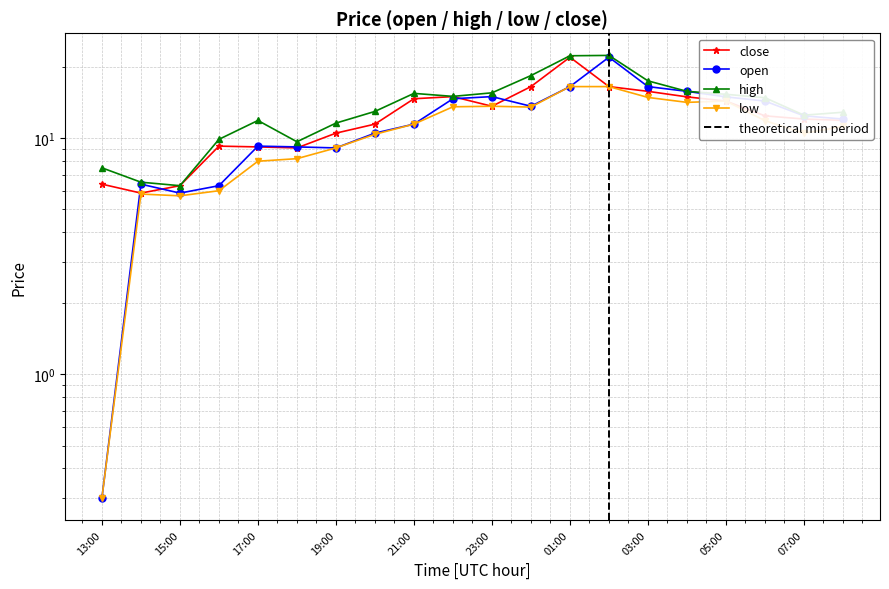

Between 2021-12-02 08:00 and 2021-12-01 13:00, which is larger?

2021-12-02 08:00